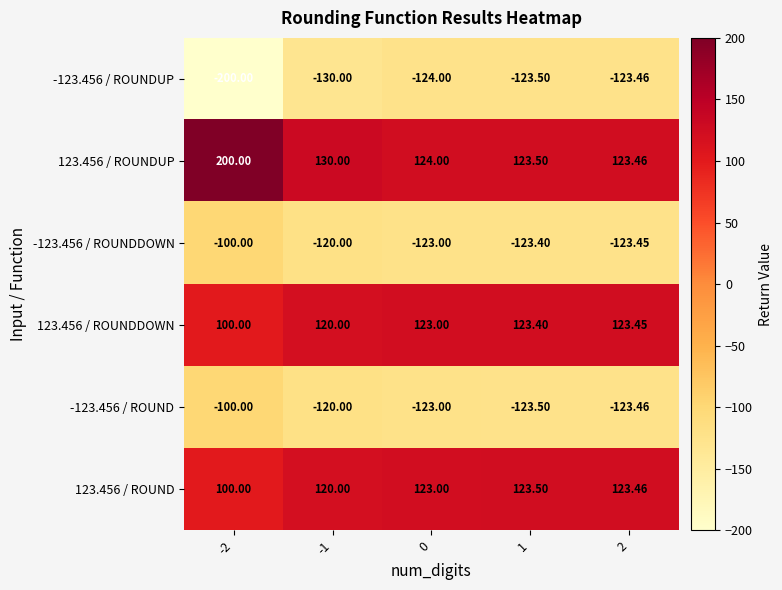

Is the value of 123.456 / ROUNDUP at -2 greater than the value of -123.456 / ROUNDDOWN at -1?

Yes